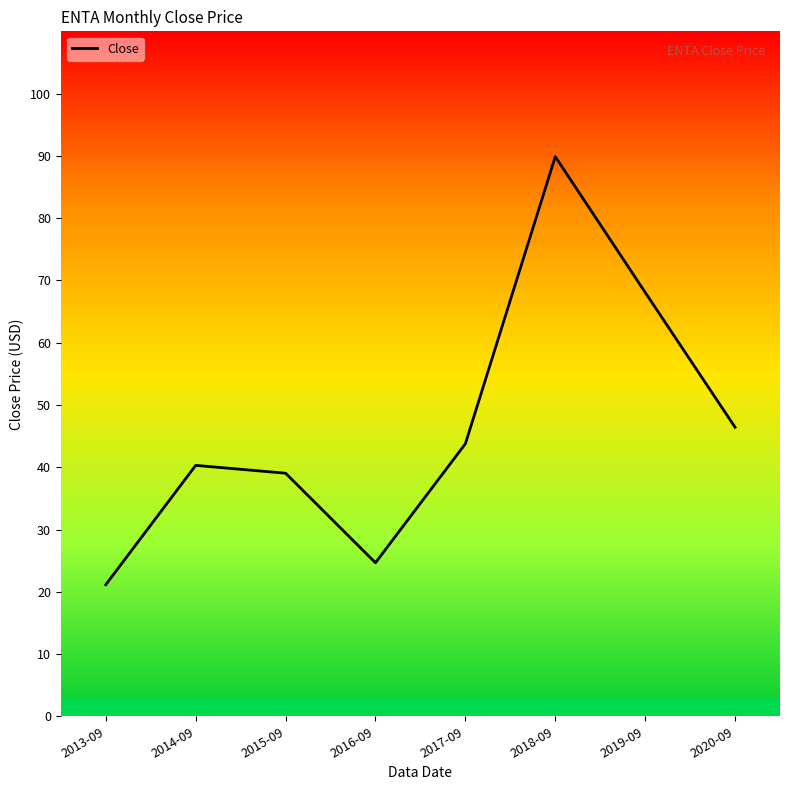

The chart shows a value of 61.4 at 2014-09. True or false?

False